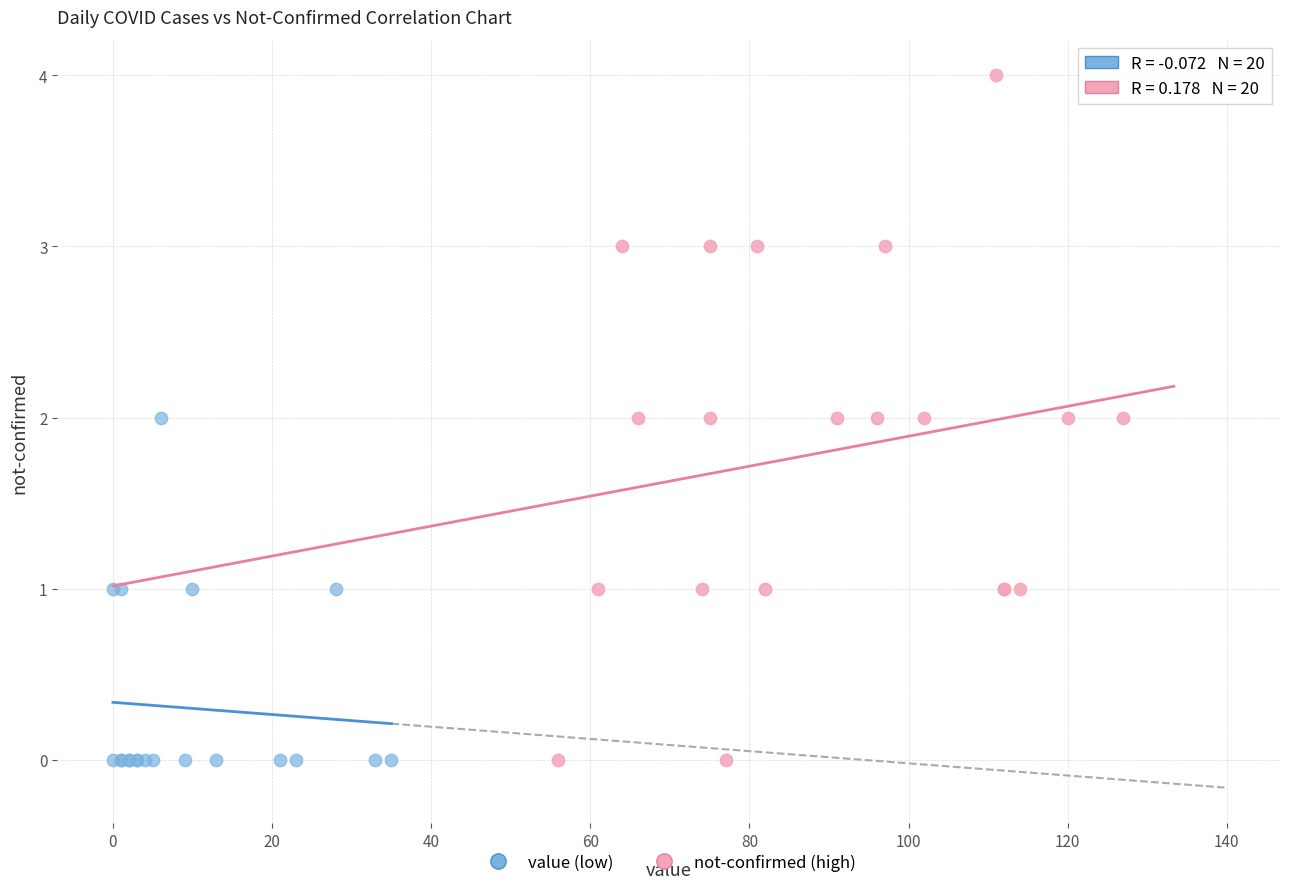

Which series has the largest Y range (max minus min)?

not-confirmed (high)